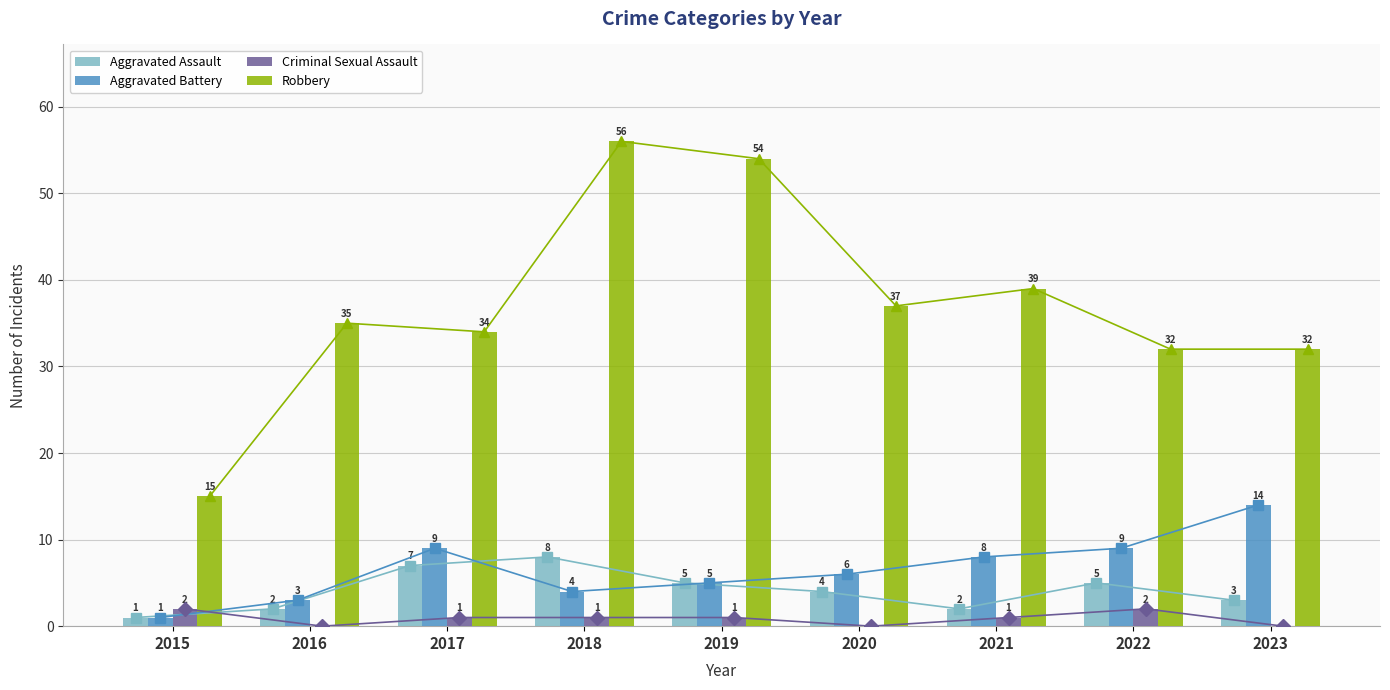

At 2021, list the series in order from smallest to largest.

Criminal Sexual Assault, Aggravated Assault, Aggravated Battery, Robbery